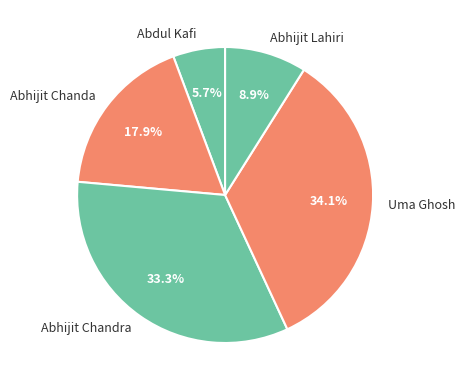

Between Abhijit Lahiri and Abhijit Chandra, which is larger?

Abhijit Chandra